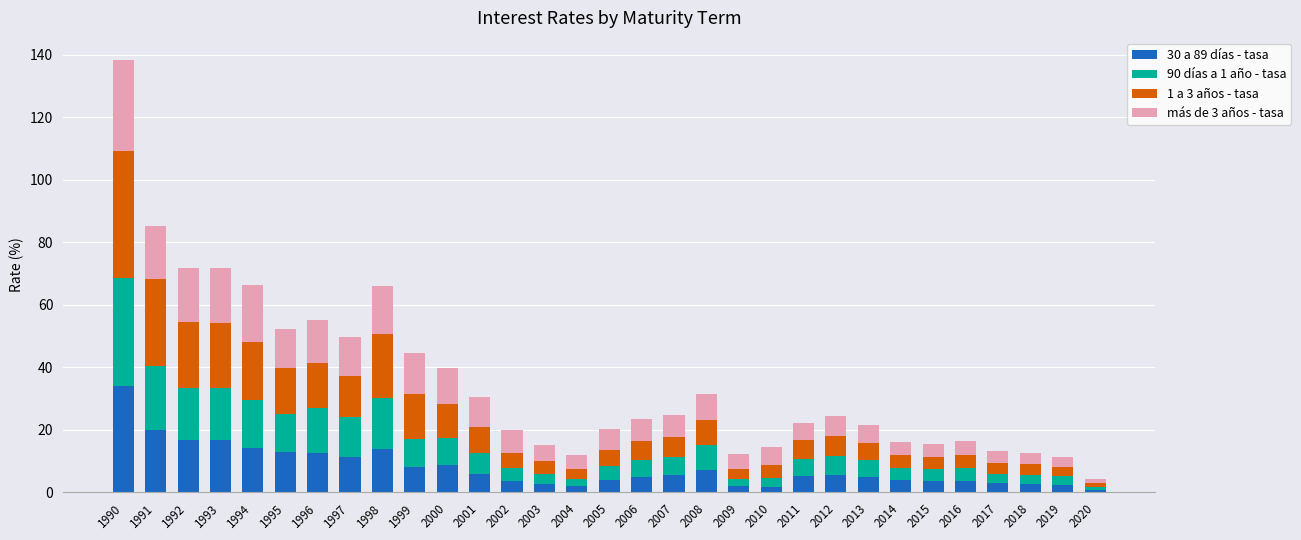

What is the total value across all series at 1998?

66.0